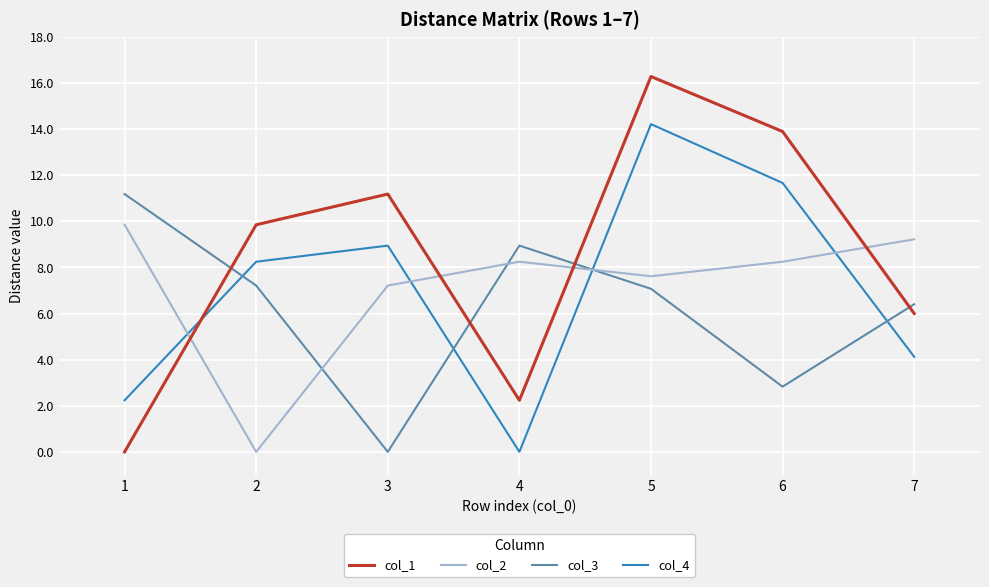

At which category does col_1 reach its first local valley?

4